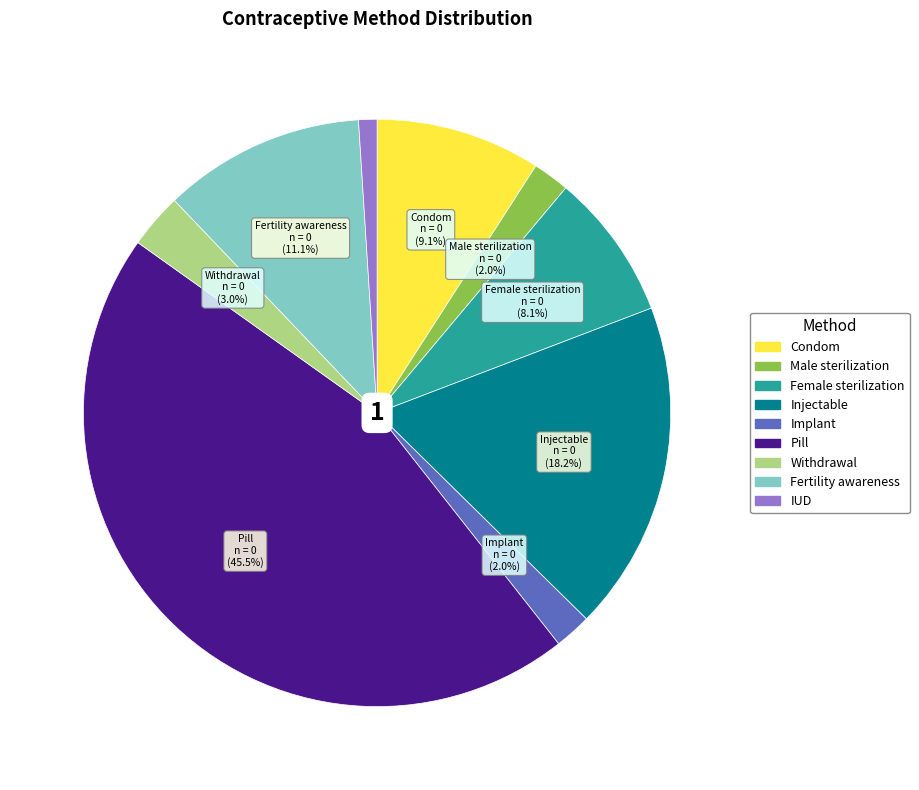

To the nearest percent, what portion does Condom represent?

9%